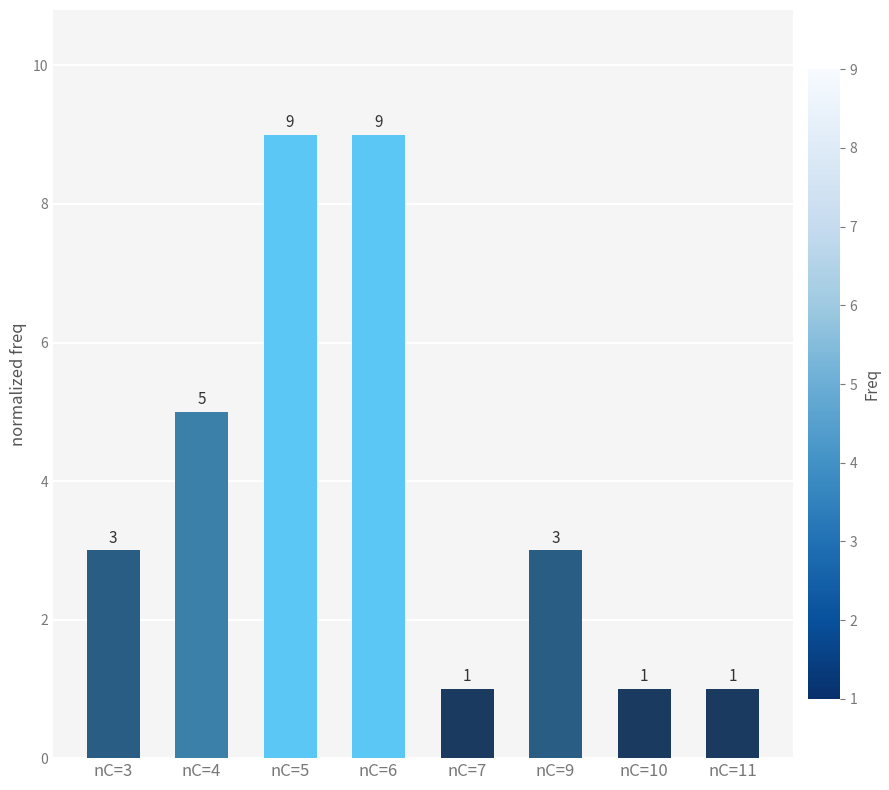

True or false: the data shows 6 at nC=5.

False